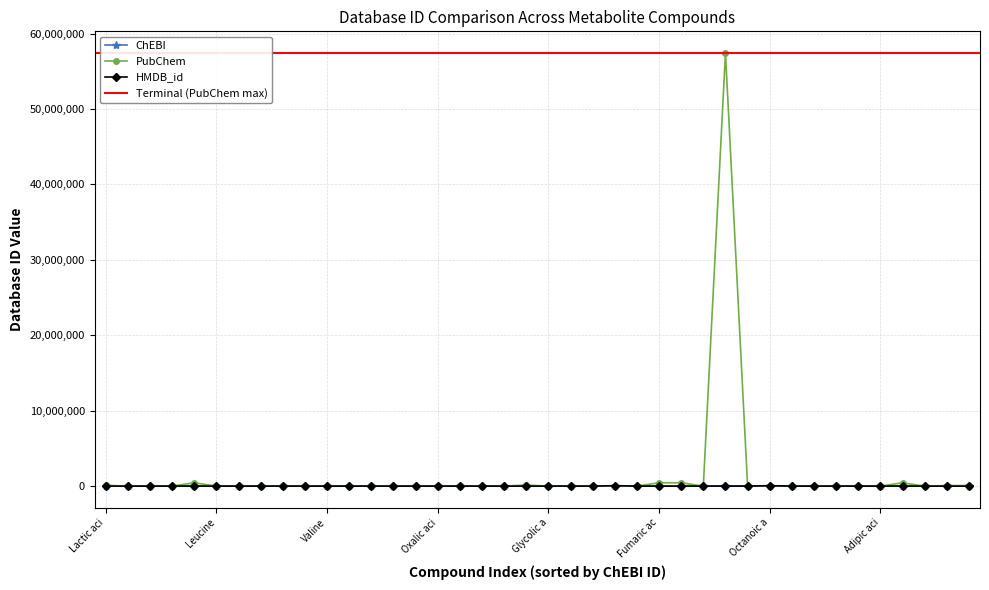

How many lines are shown in the chart?

3